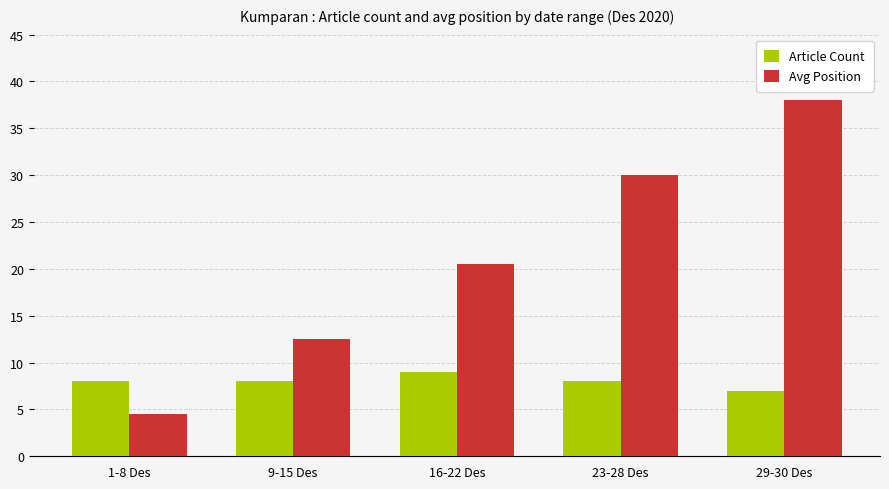

What is the sum of all Article Count values?

40.0